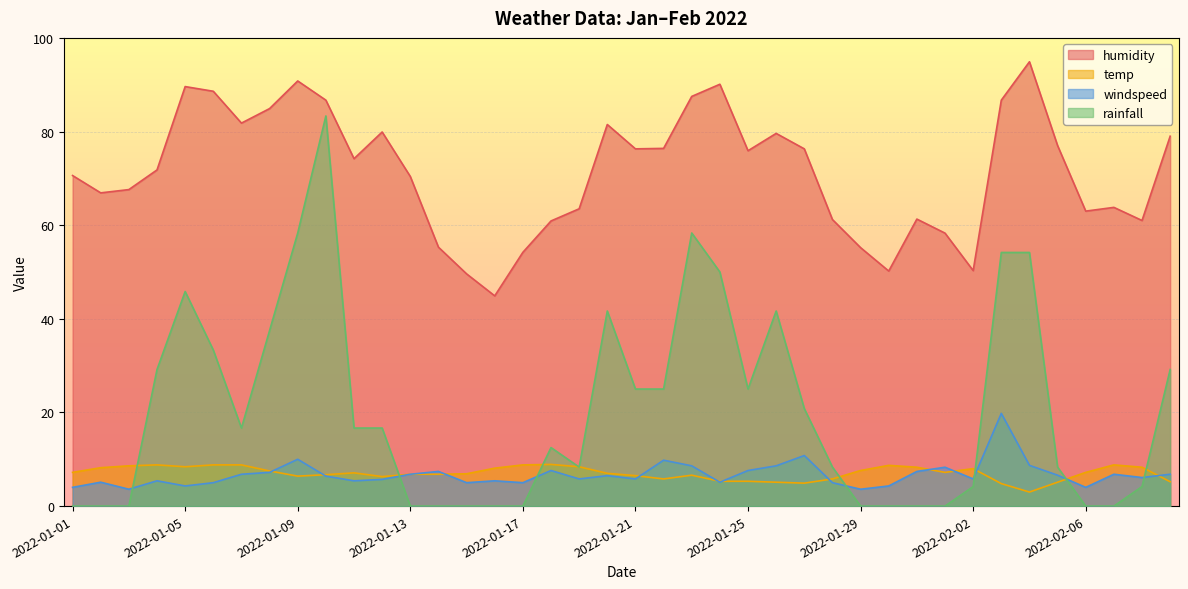

What is the label of the 30th point from the right?

2022-01-11